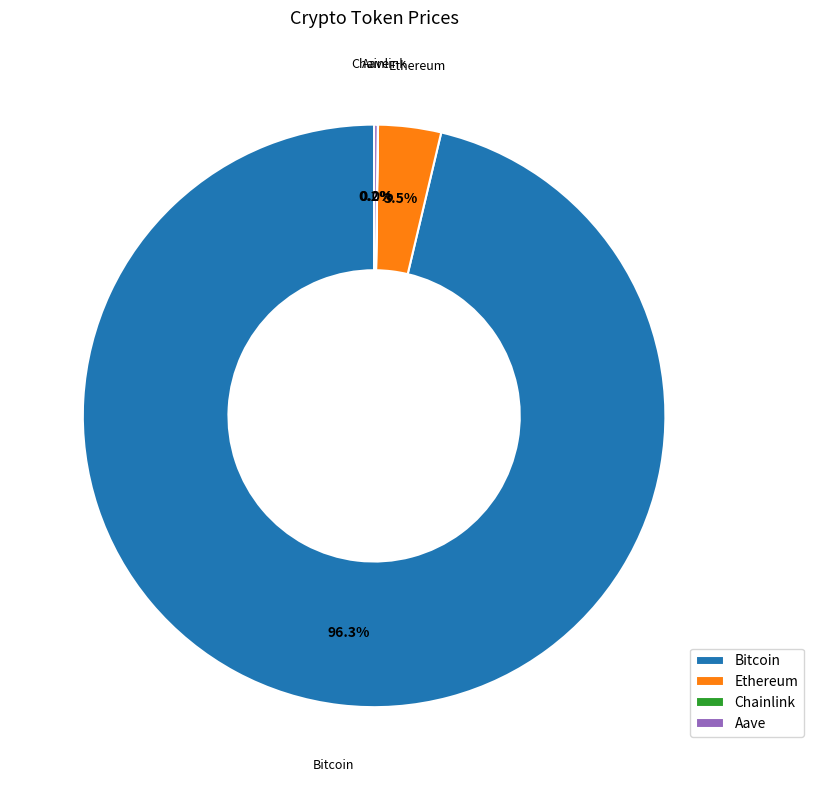

To the nearest percent, what is the average slice percentage?

25%